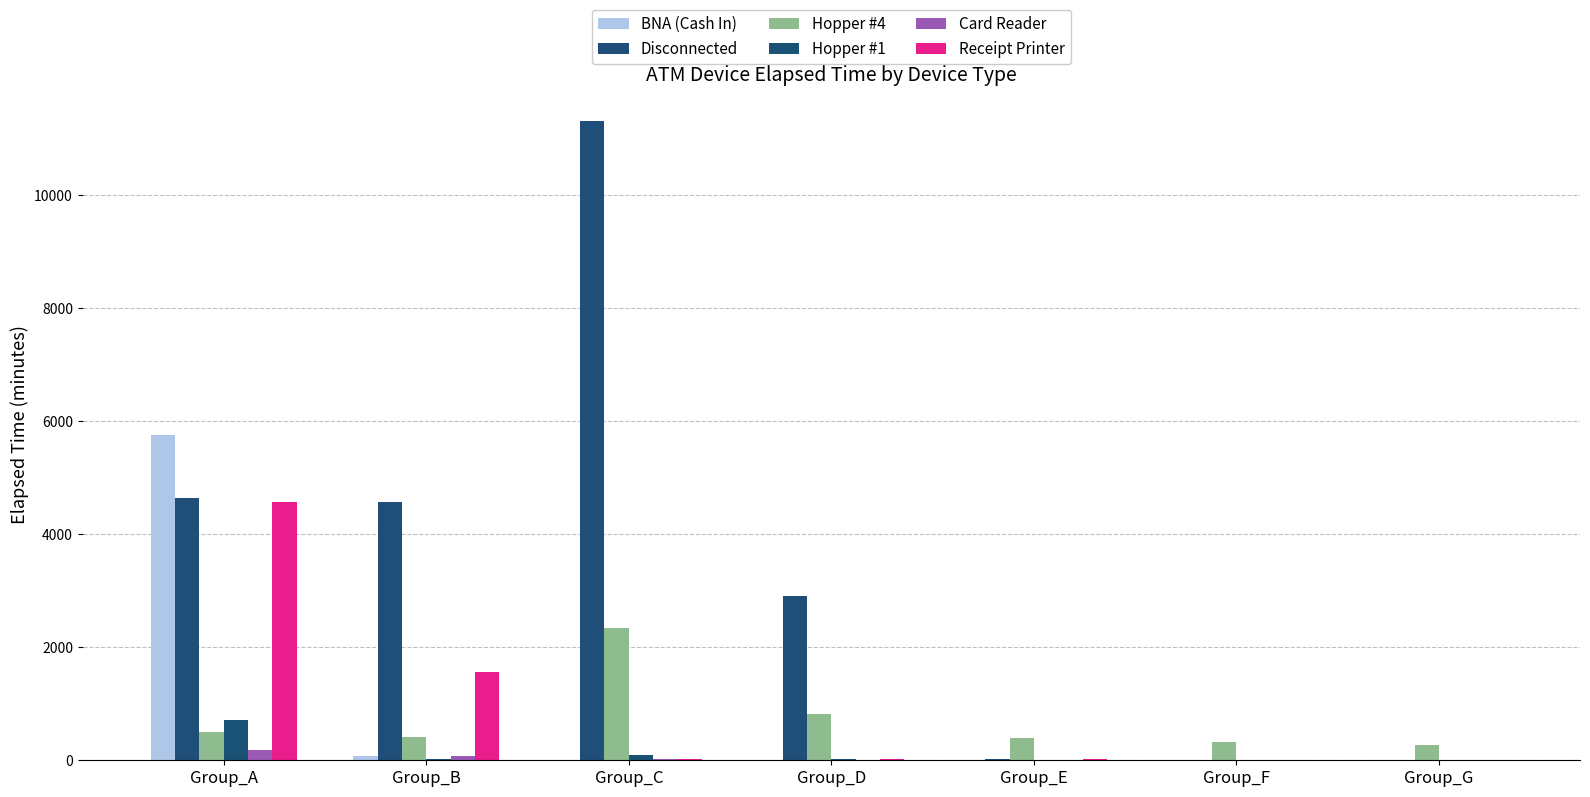

Are the bars horizontal?

No